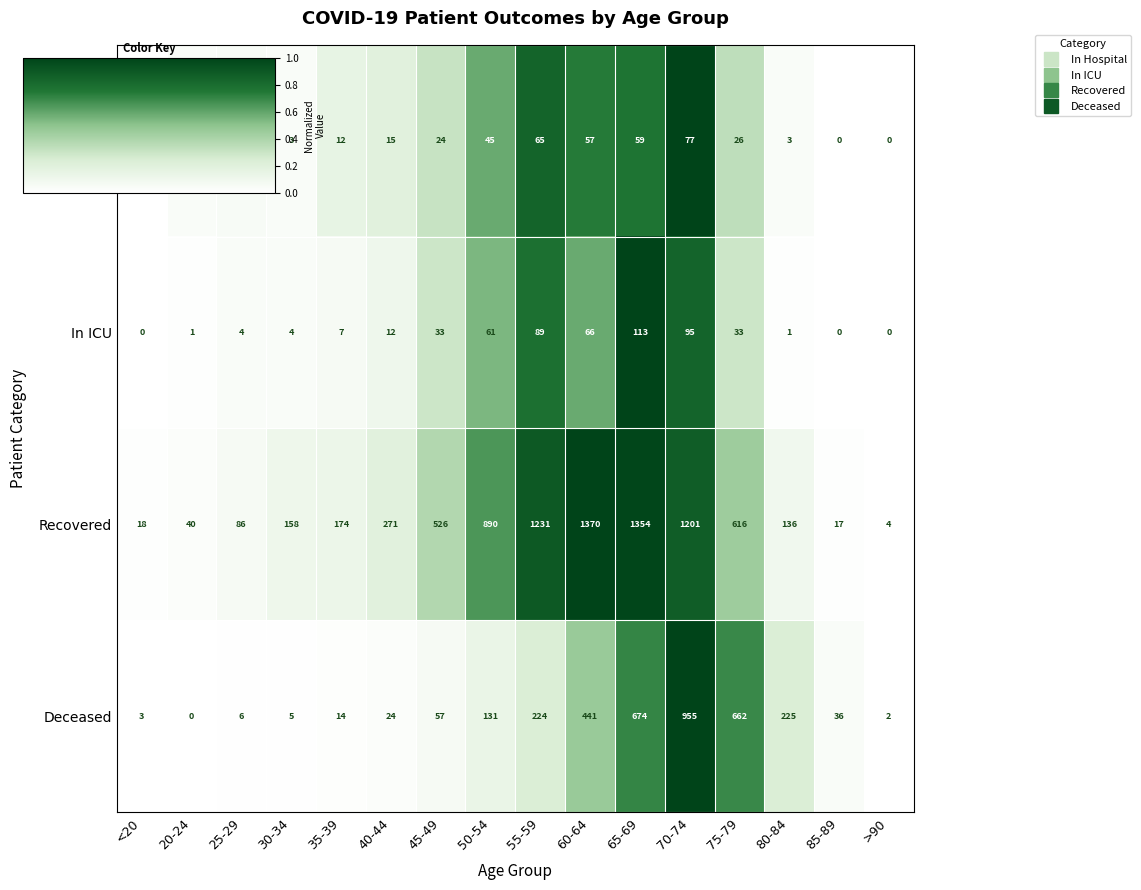

Which series has the largest range (max minus min)?

Recovered